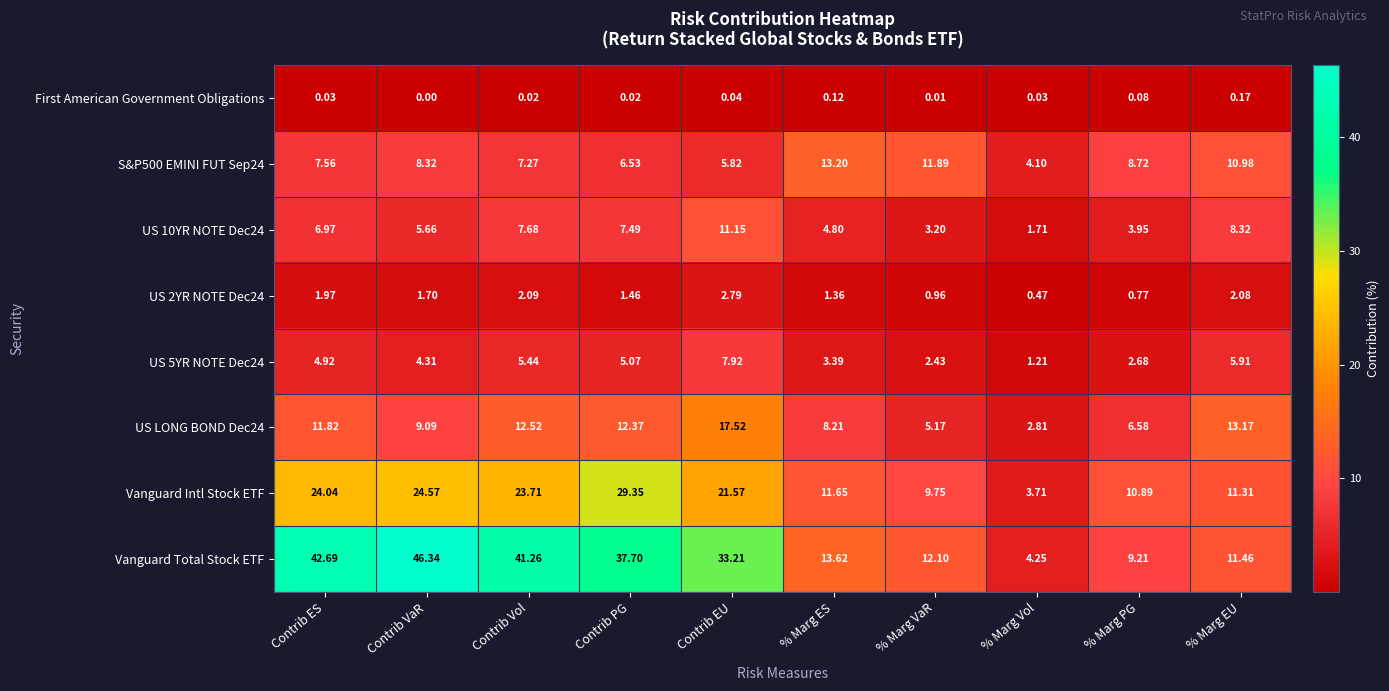

At which category is the sum across all series the highest?

Contrib EU